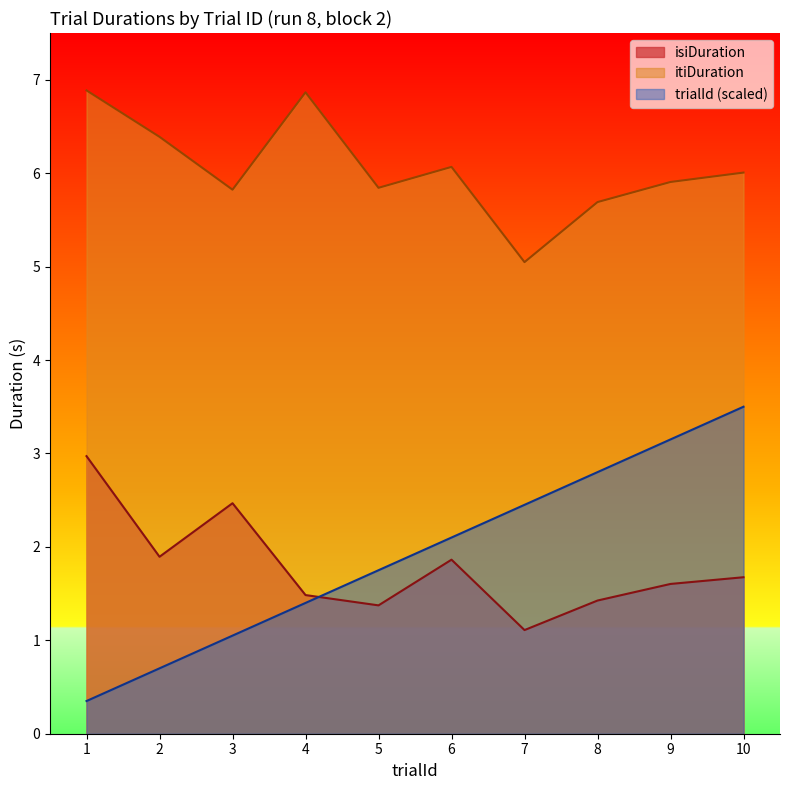

What are all the series names shown in the legend?

isiDuration, itiDuration, trialId (scaled)